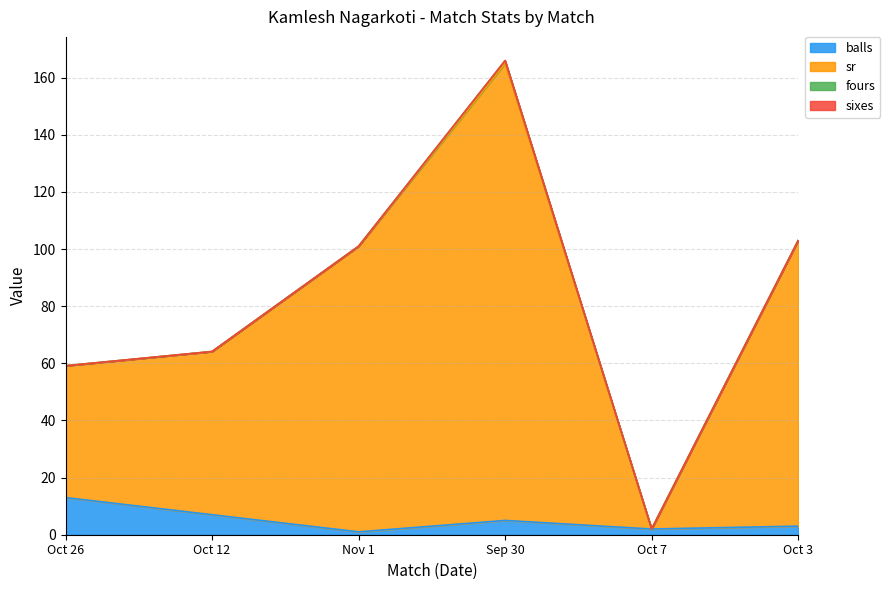

How many categories are shown in the chart?

6